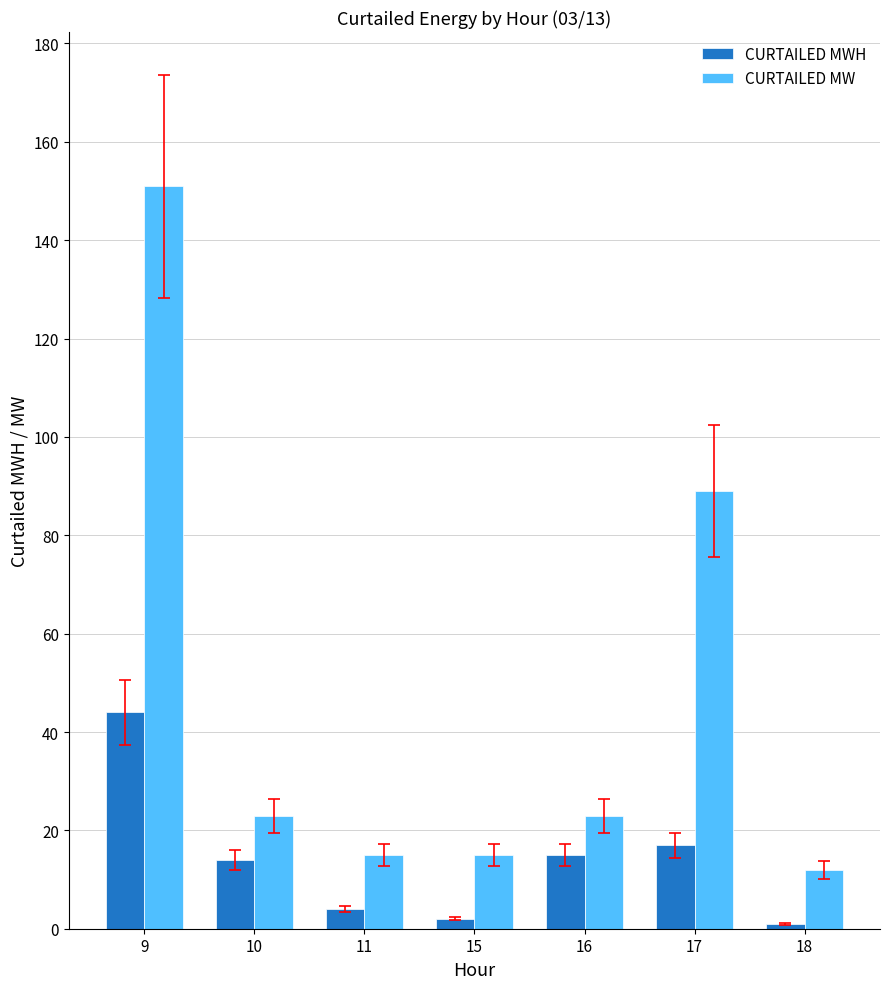

The CURTAILED MW series shows 66 at 9. True or false?

False